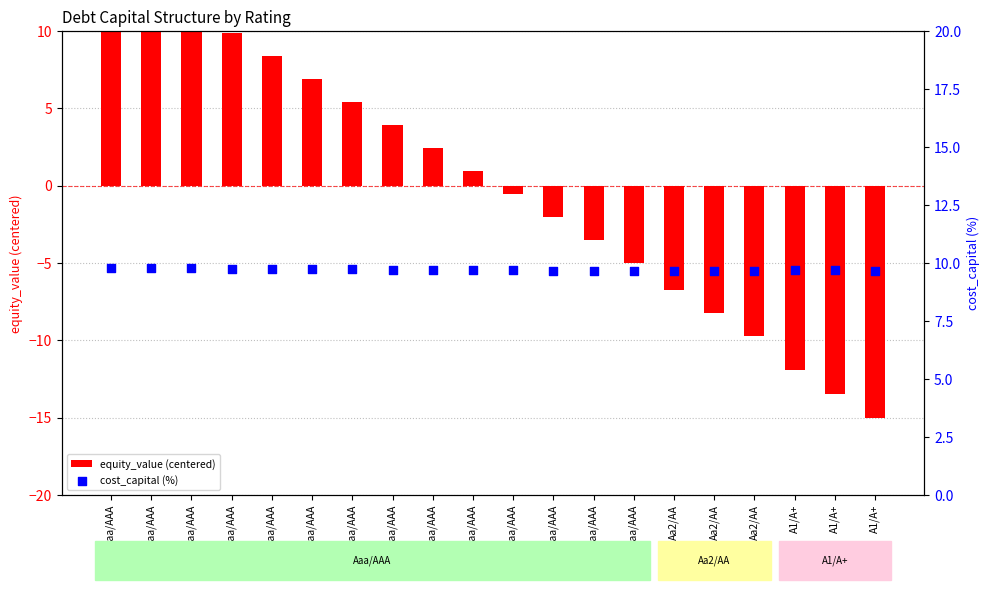

Is the value of cost_capital (%) at Aaa/AAA greater than the value of equity_value (centered) at Aaa/AAA?

No